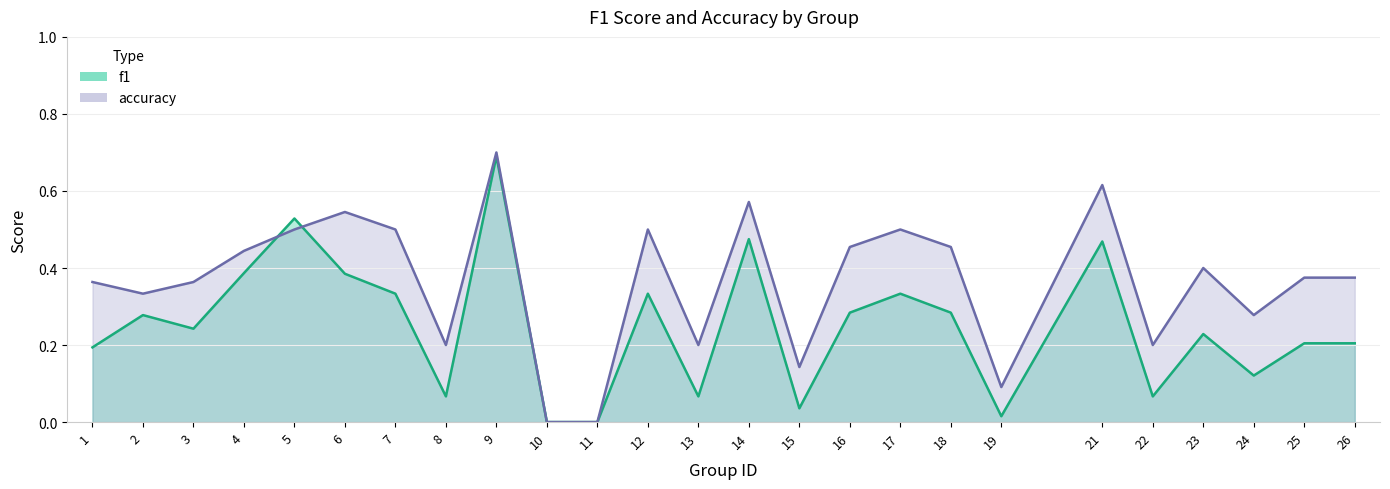

What is the greatest value displayed?

0.7